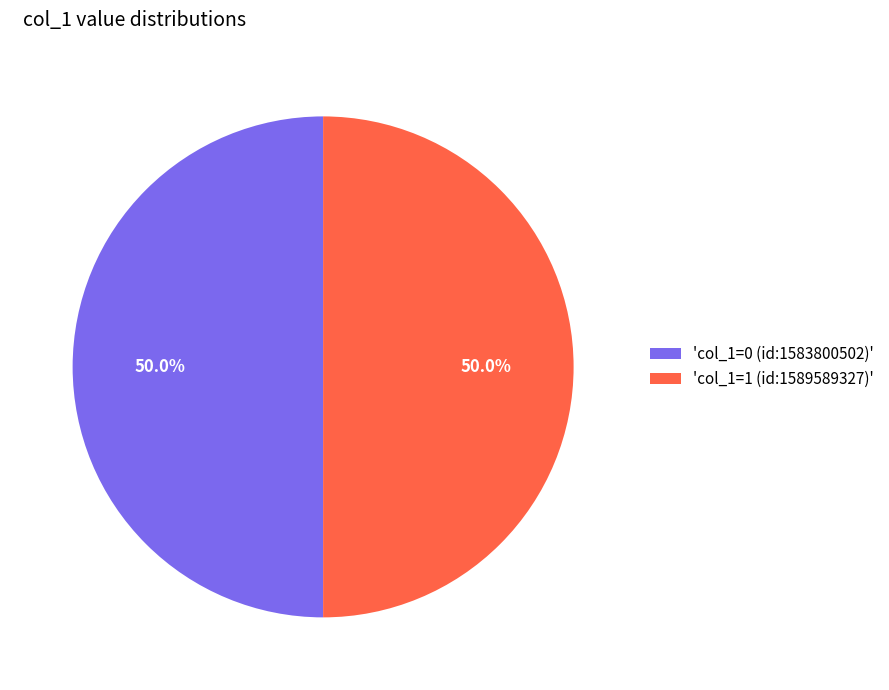

What is the ratio of the value at 'col_1=1 (id:1589589327)' to the value at 'col_1=0 (id:1583800502)'?

1.0